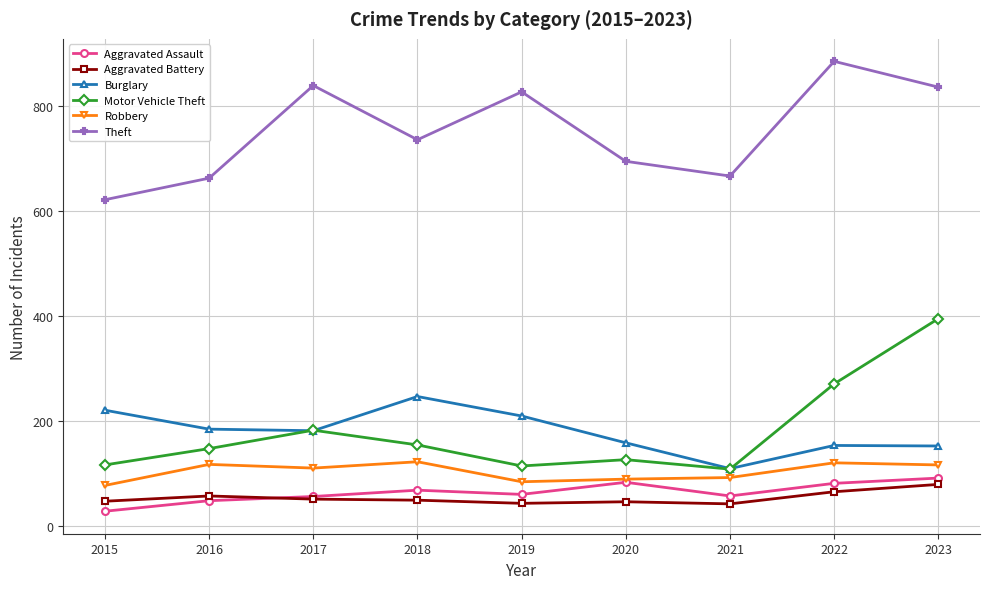

Is it true that Theft equals 735 at 2018?

True